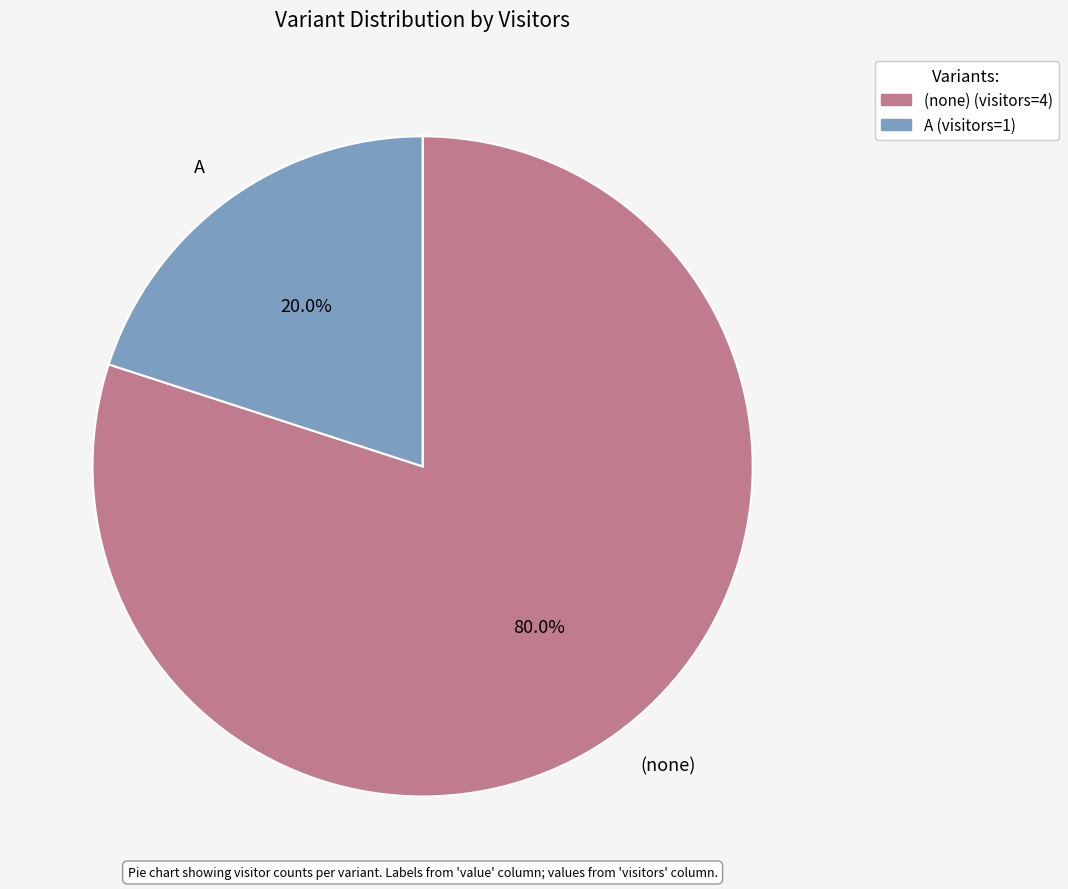

To the nearest percent, what percentage of the pie is A?

20%